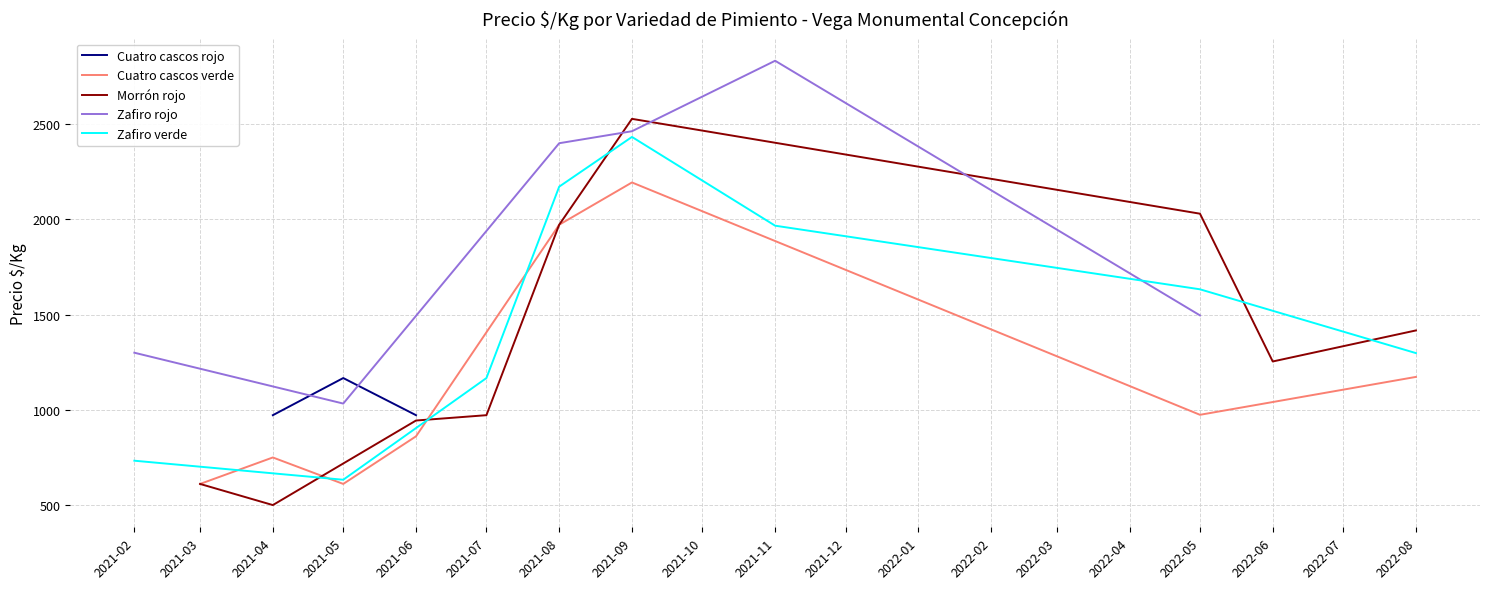

The Zafiro verde series shows 367 at 2021-09. True or false?

False